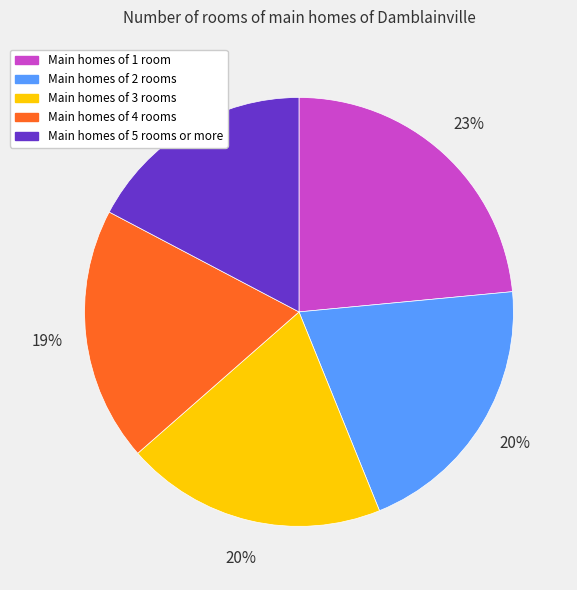

Is there a majority slice in this chart?

No